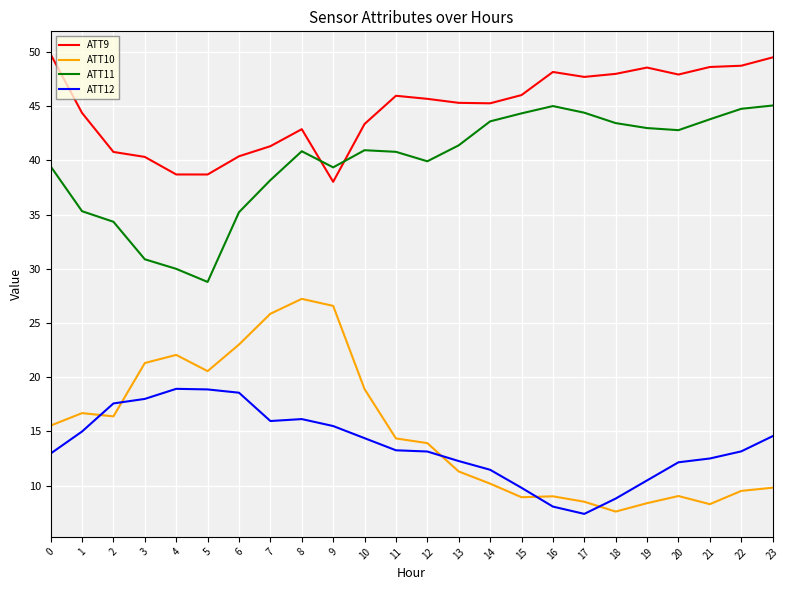

True or false: ATT10 and ATT11 intersect in this chart.

False